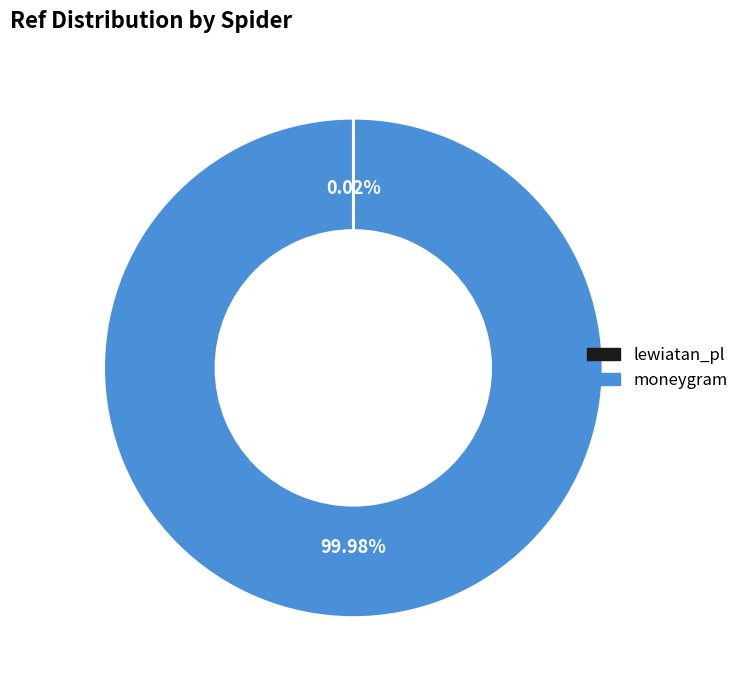

Is there a majority slice in this chart?

Yes